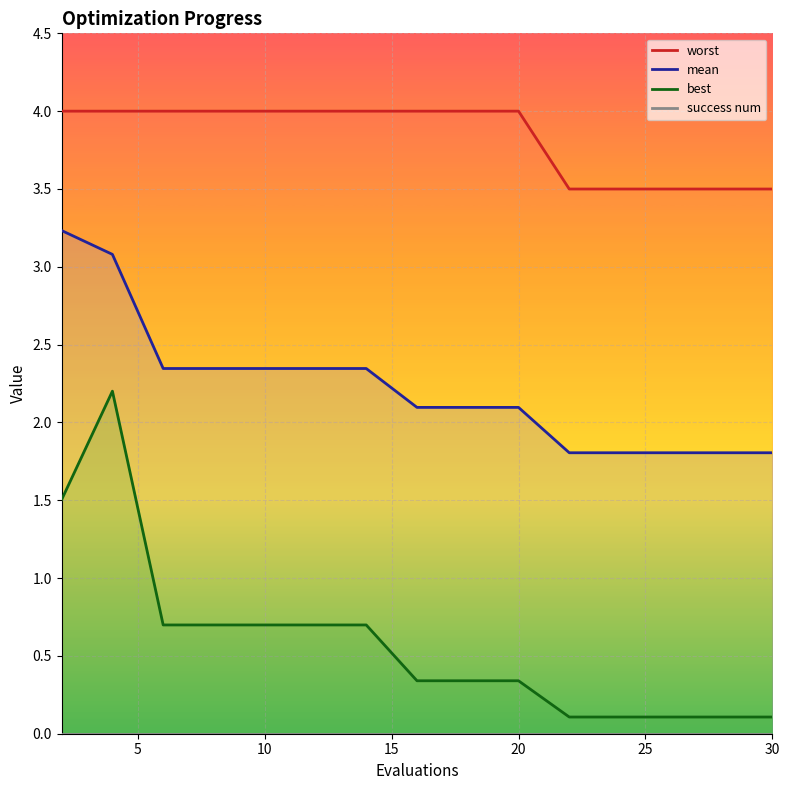

True or false: best and success num intersect in this chart.

False